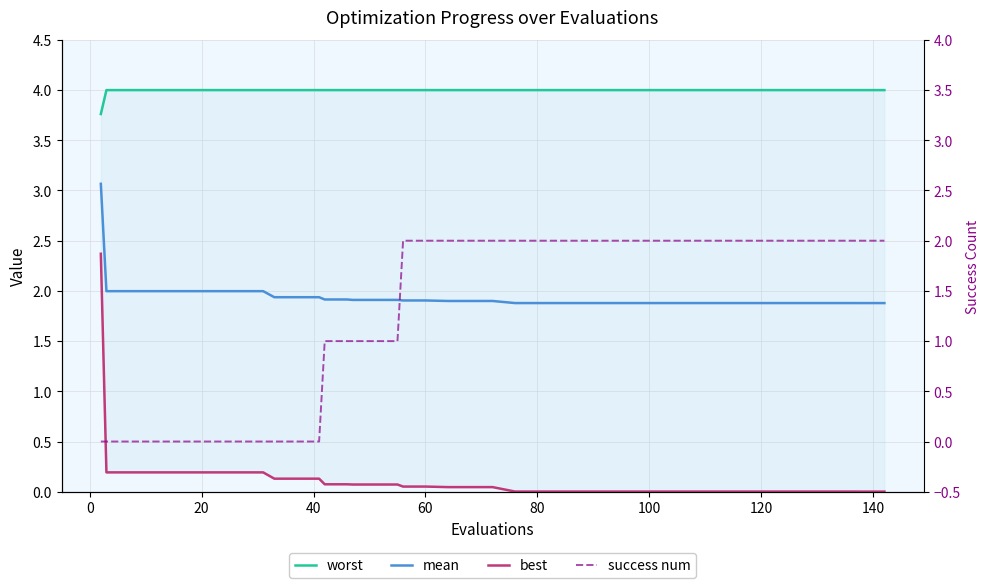

Which has a higher value, 25 or 24?

25